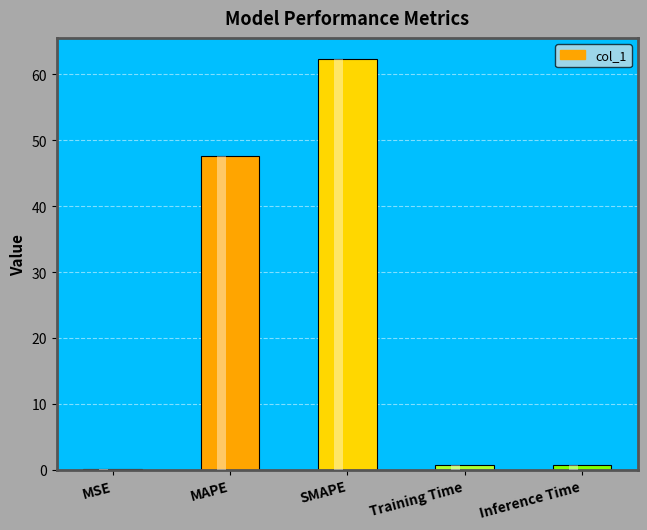

What is the label of the 4th bar from the right?

MAPE